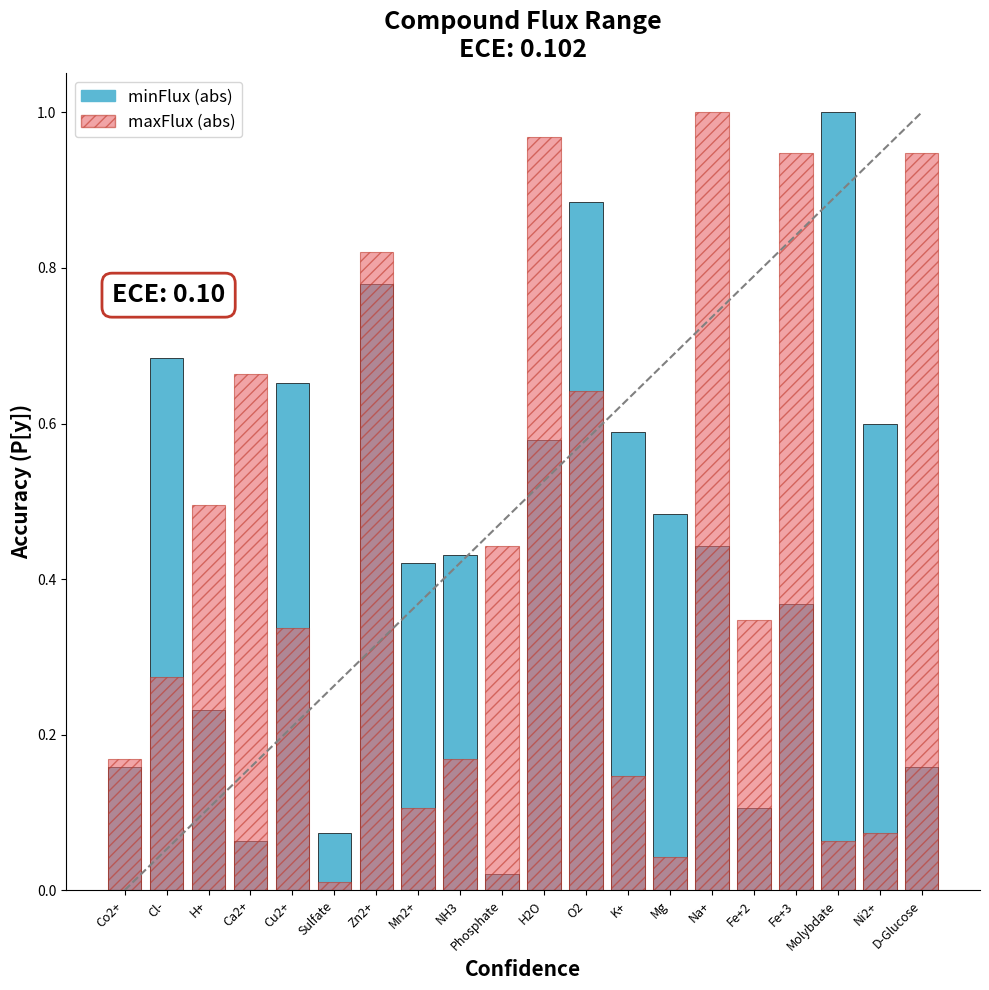

How many series are shown in this chart?

2